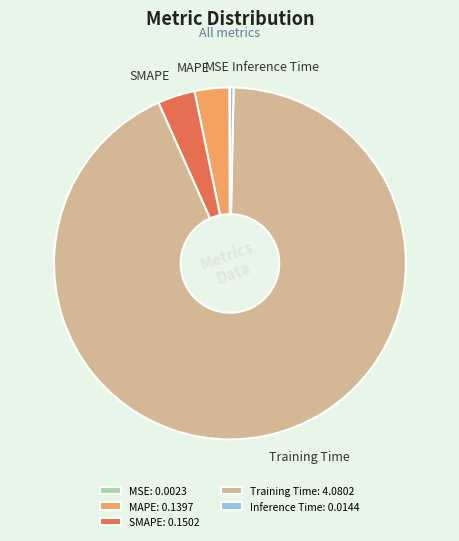

Combined, do MAPE and Training Time account for over 50%?

Yes